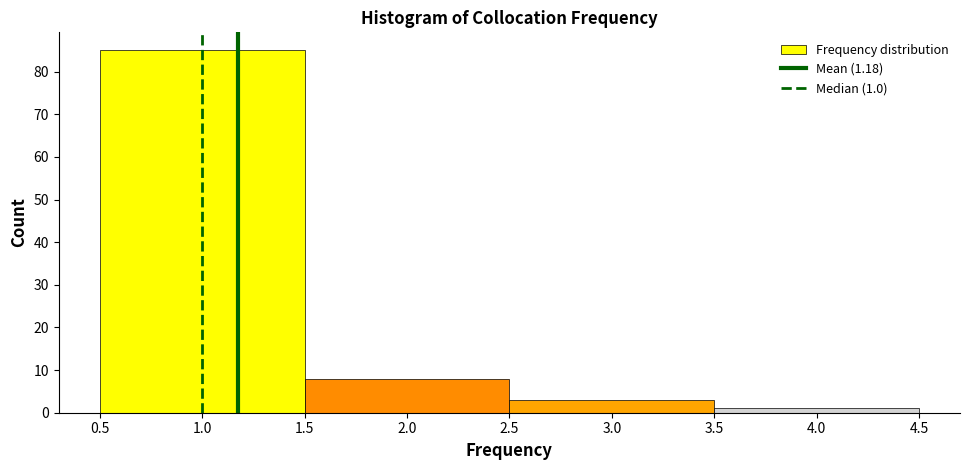

Over which range of the x-axis is the bar tallest?

0.5 to 1.5